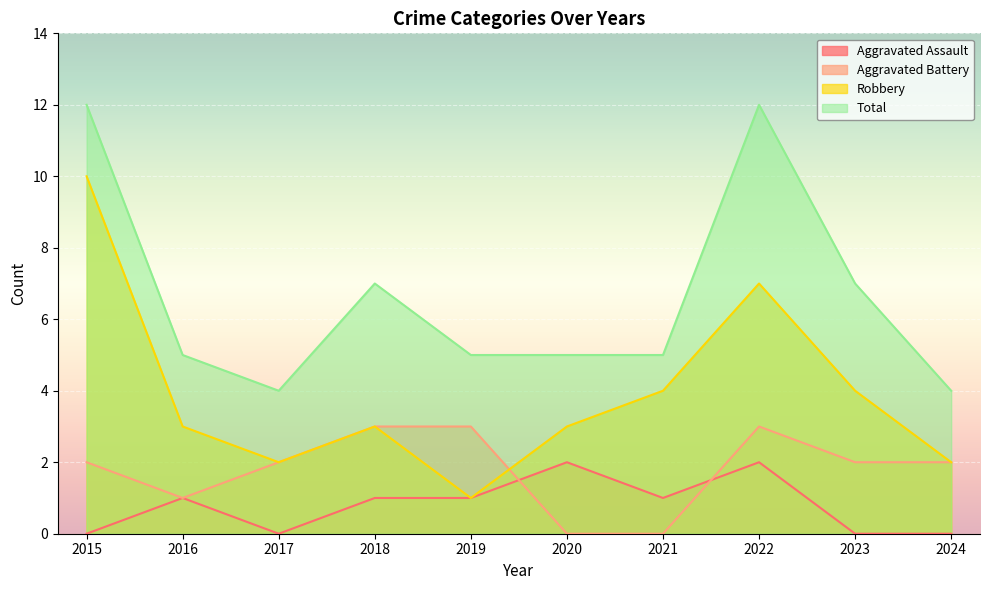

What is the spread (max minus min) of values at 2022?

10